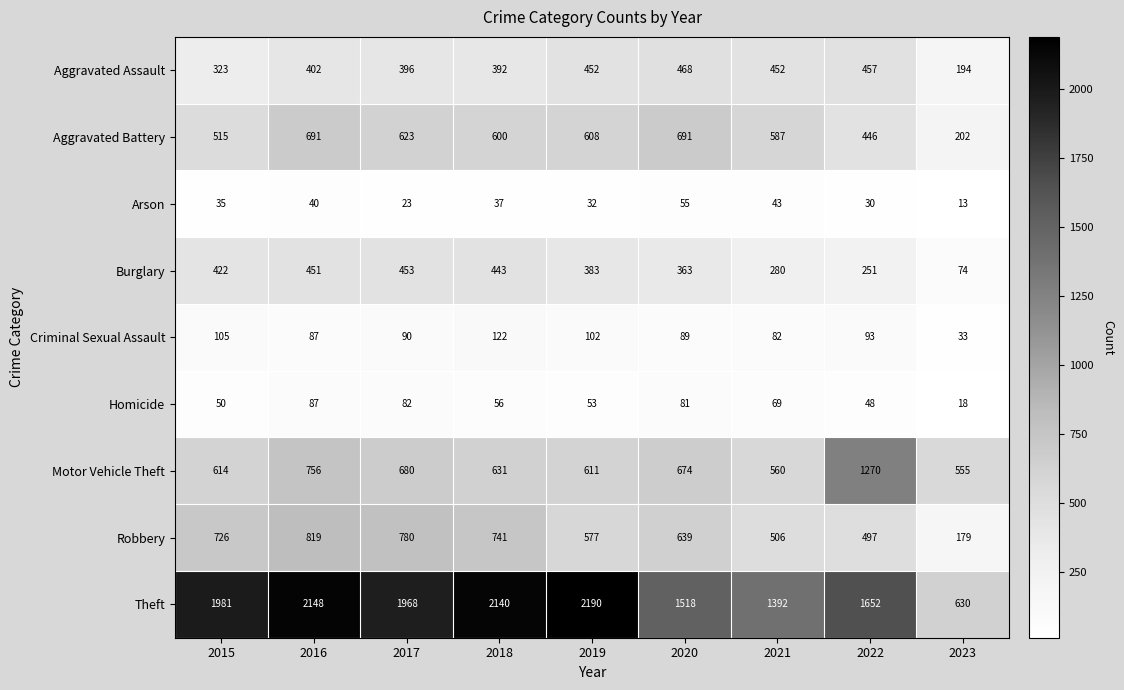

What is the smallest value displayed?

13